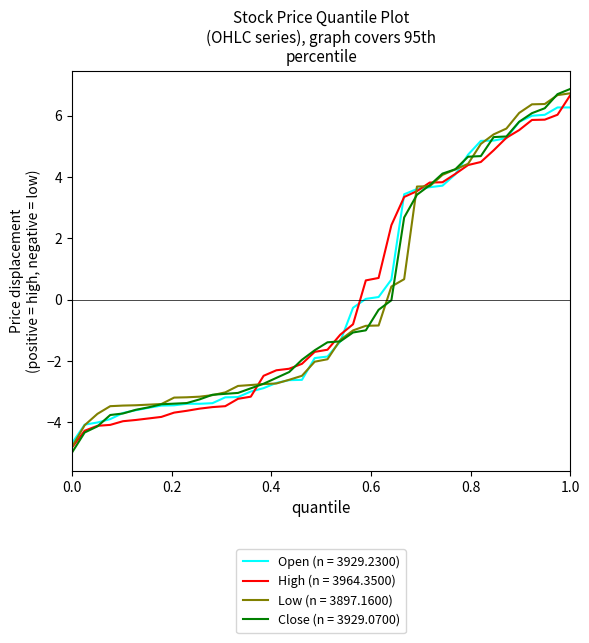

What is the smallest value displayed?

-5.0